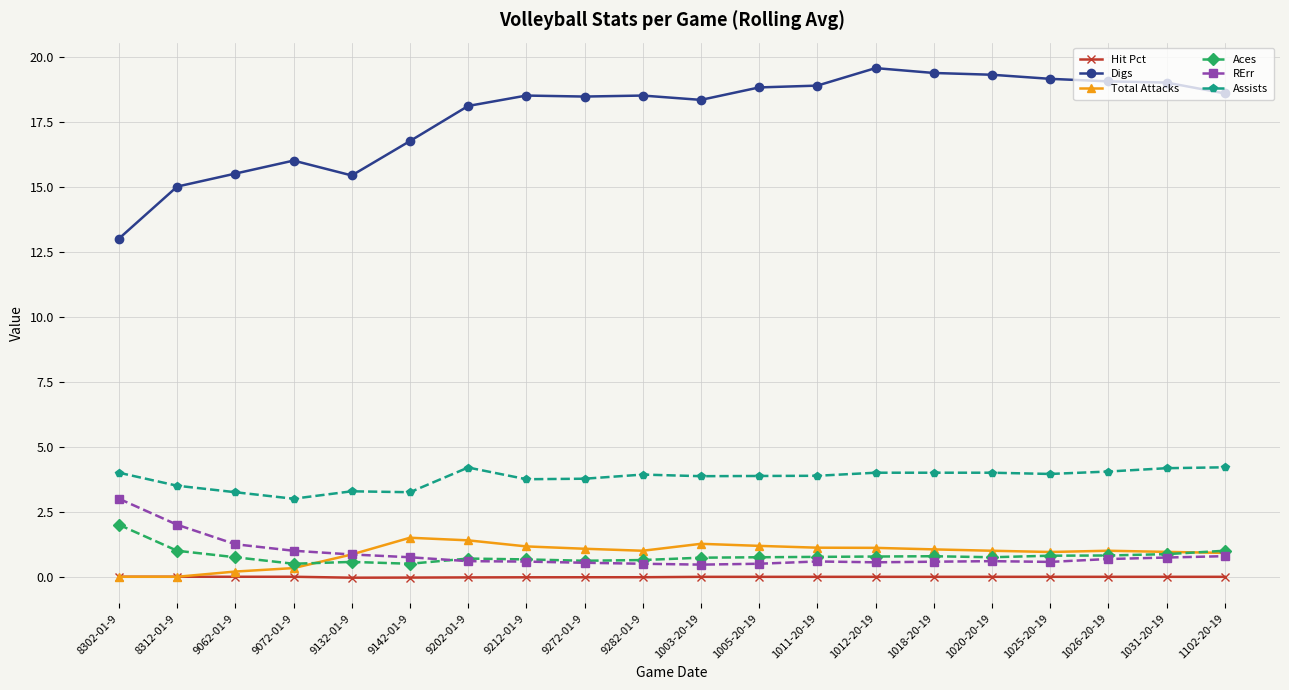

Which series changed the most between 9142-01-9 and 1026-20-19?

Digs